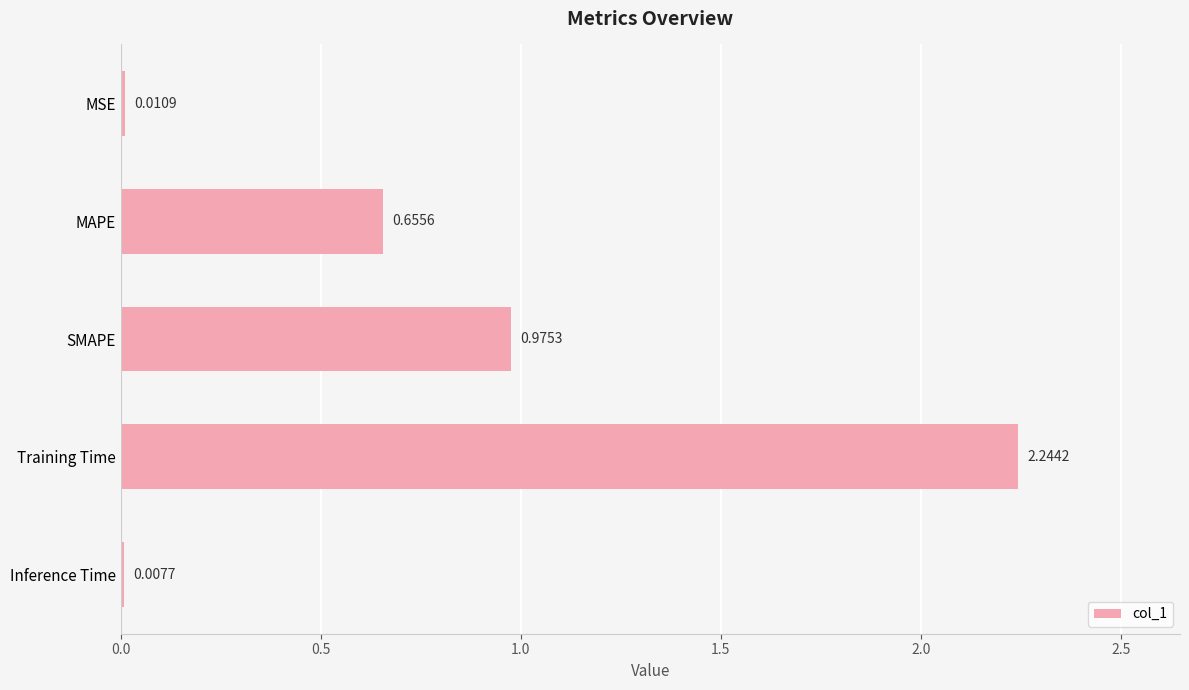

What is the sum of all values?

3.9